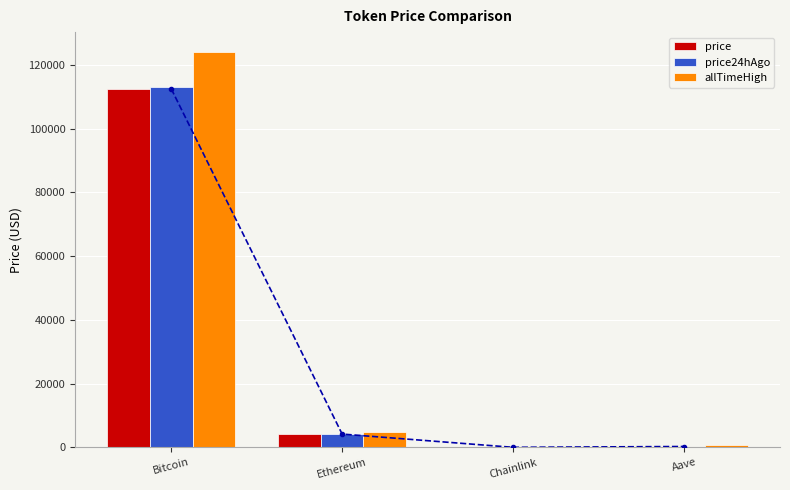

What is the difference between the second highest and second lowest values in the allTimeHigh series?

4284.4